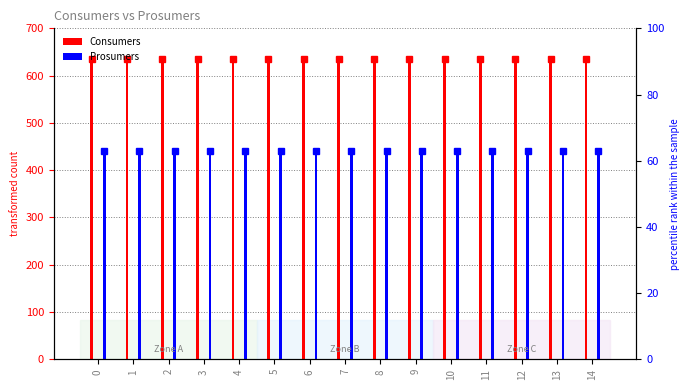

Between 0 and 11, which series saw the biggest shift?

Consumers